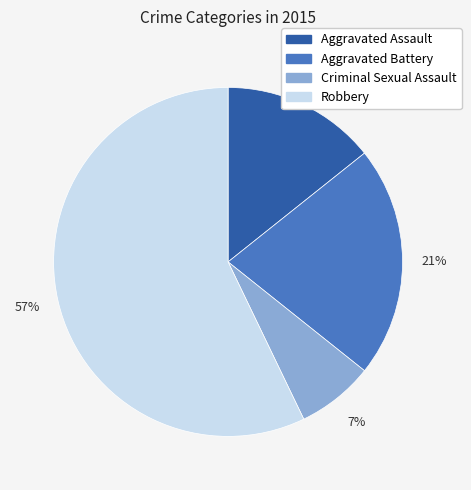

Do Robbery and Aggravated Assault together represent more than half of the pie?

Yes